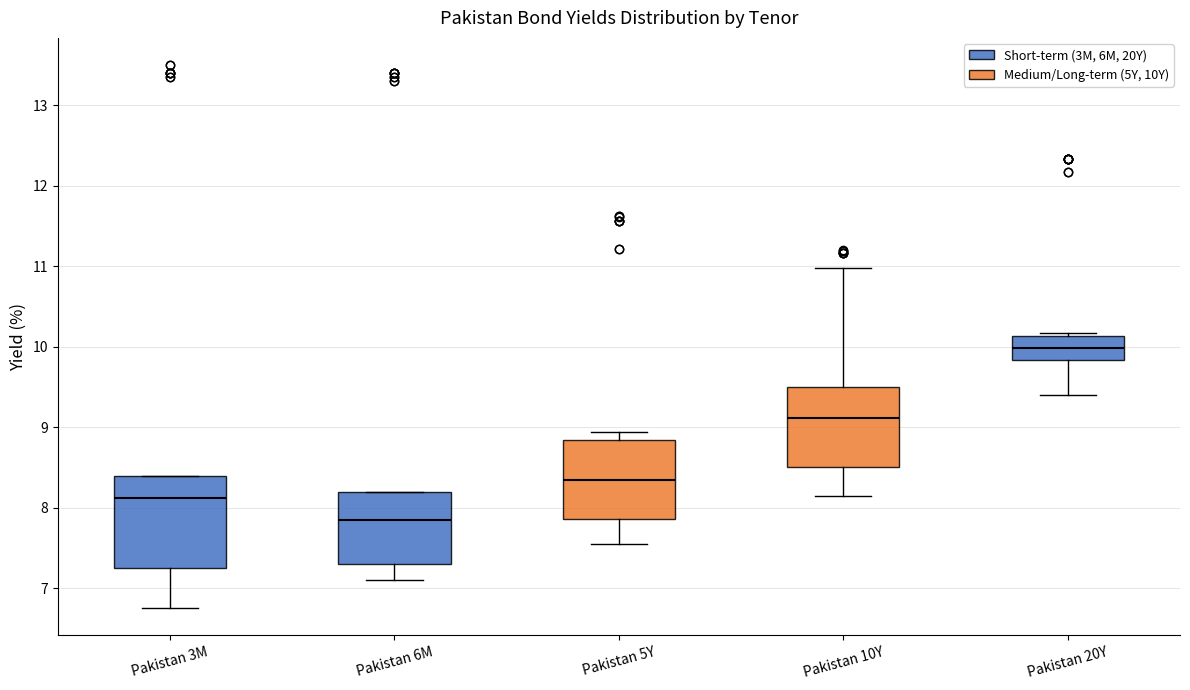

Reading left to right, read every box against the y-axis: the position of its median line, the range the box covers, and the ends of its whiskers. The values are not printed on the chart, so give them approximately, as read against the axis.

Pakistan 3M: median 8.1, box 7.3 to 8.4, whiskers 6.8 to 8.4
Pakistan 6M: median 7.9, box 7.3 to 8.2, whiskers 7.1 to 8.2
Pakistan 5Y: median 8.3, box 7.9 to 8.8, whiskers 7.6 to 8.9
Pakistan 10Y: median 9.1, box 8.5 to 9.5, whiskers 8.1 to 11.0
Pakistan 20Y: median 10.0, box 9.8 to 10.1, whiskers 9.4 to 10.2